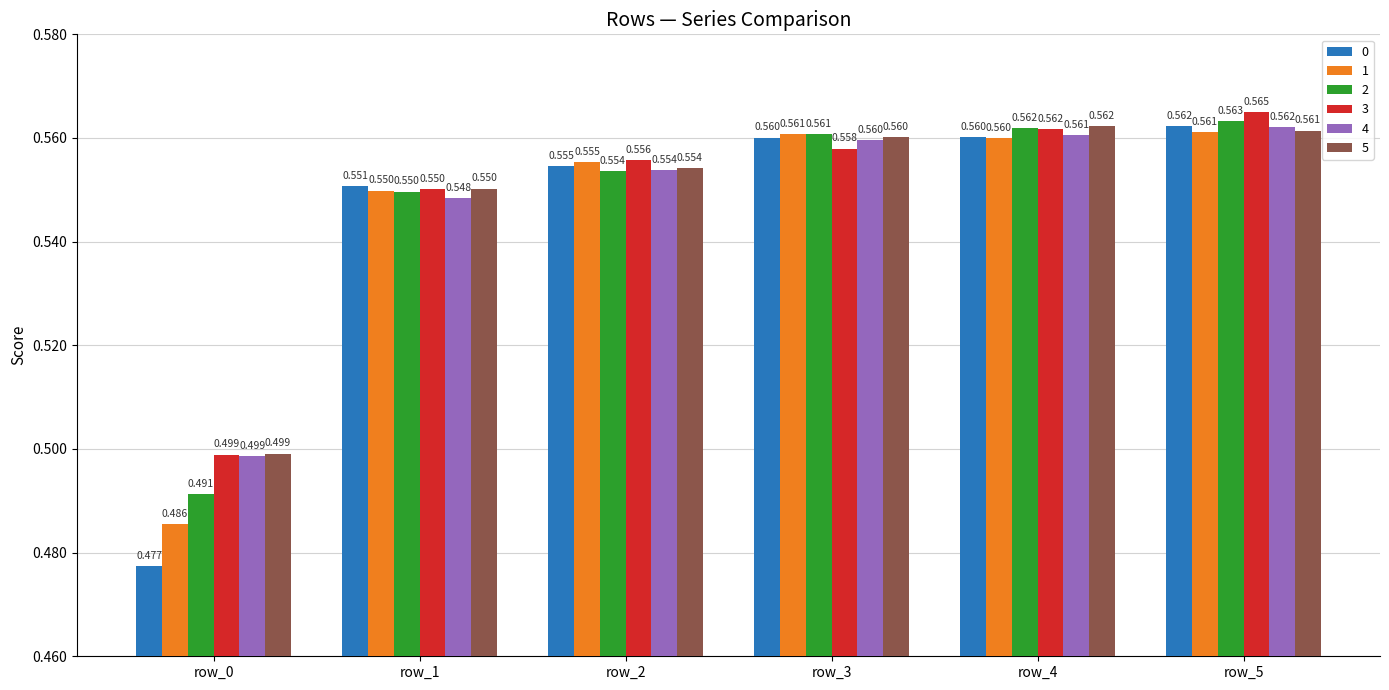

Rank the series by their maximum value, from highest to lowest.

3, 2, 0, 5, 4, 1